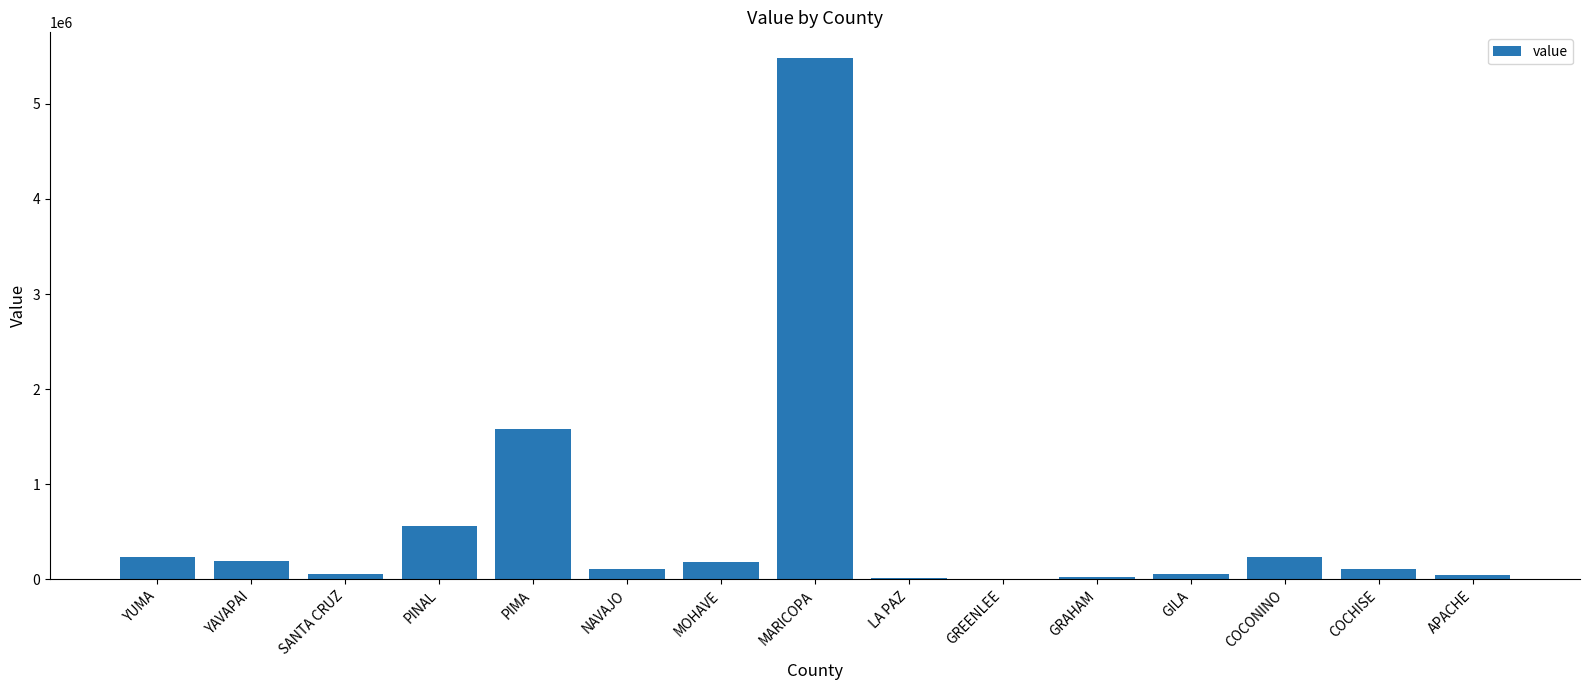

What is the greatest value displayed?

5478132